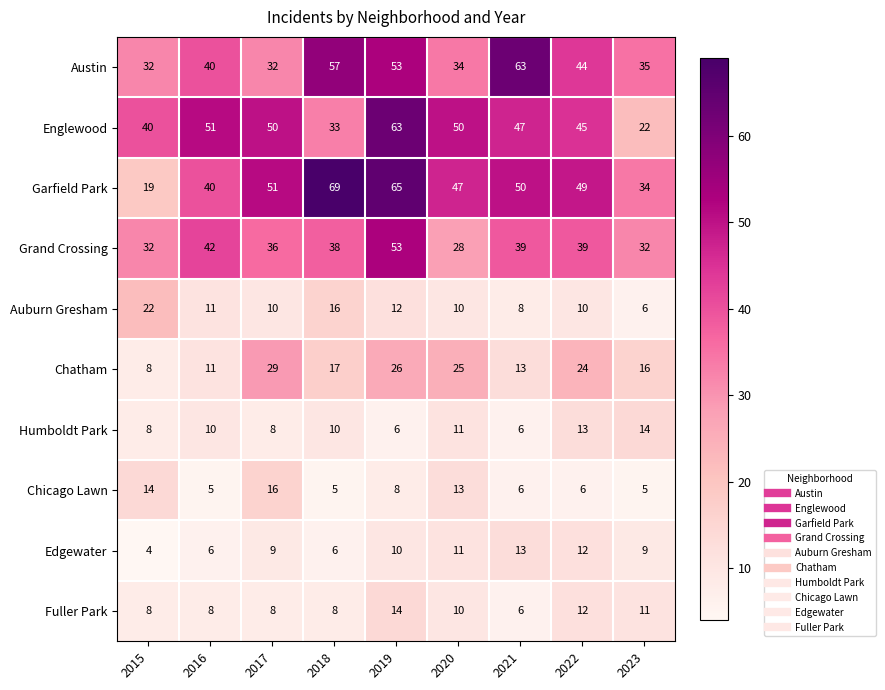

How many categories are shown in the chart?

9